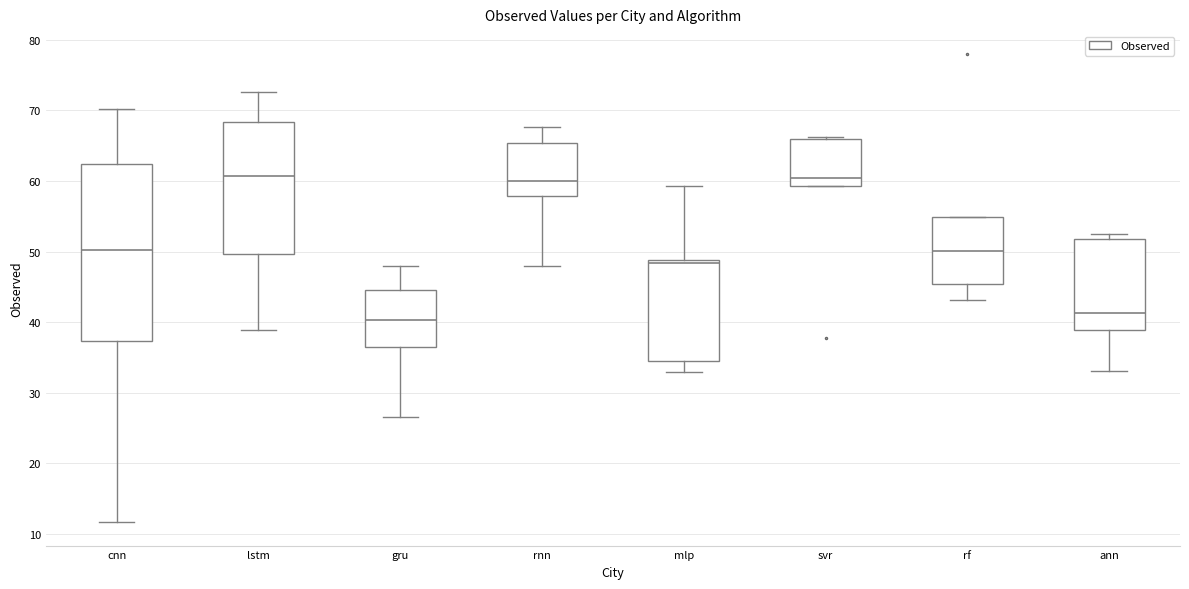

Reading left to right, transcribe this box plot: for each box, give where its median line is, the range the box spans, and where its two whiskers end, as read against the y-axis. The values are not printed on the chart, so give them approximately, as read against the axis.

cnn: median 50, box 37 to 62, whiskers 12 to 70
lstm: median 61, box 50 to 68, whiskers 39 to 73
gru: median 40, box 36 to 44, whiskers 27 to 48
rnn: median 60, box 58 to 65, whiskers 48 to 68
mlp: median 48, box 34 to 49, whiskers 33 to 59
svr: median 60, box 59 to 66, whiskers 59 to 66
rf: median 50, box 45 to 55, whiskers 43 to 55
ann: median 41, box 39 to 52, whiskers 33 to 52 (just above the box's upper edge)